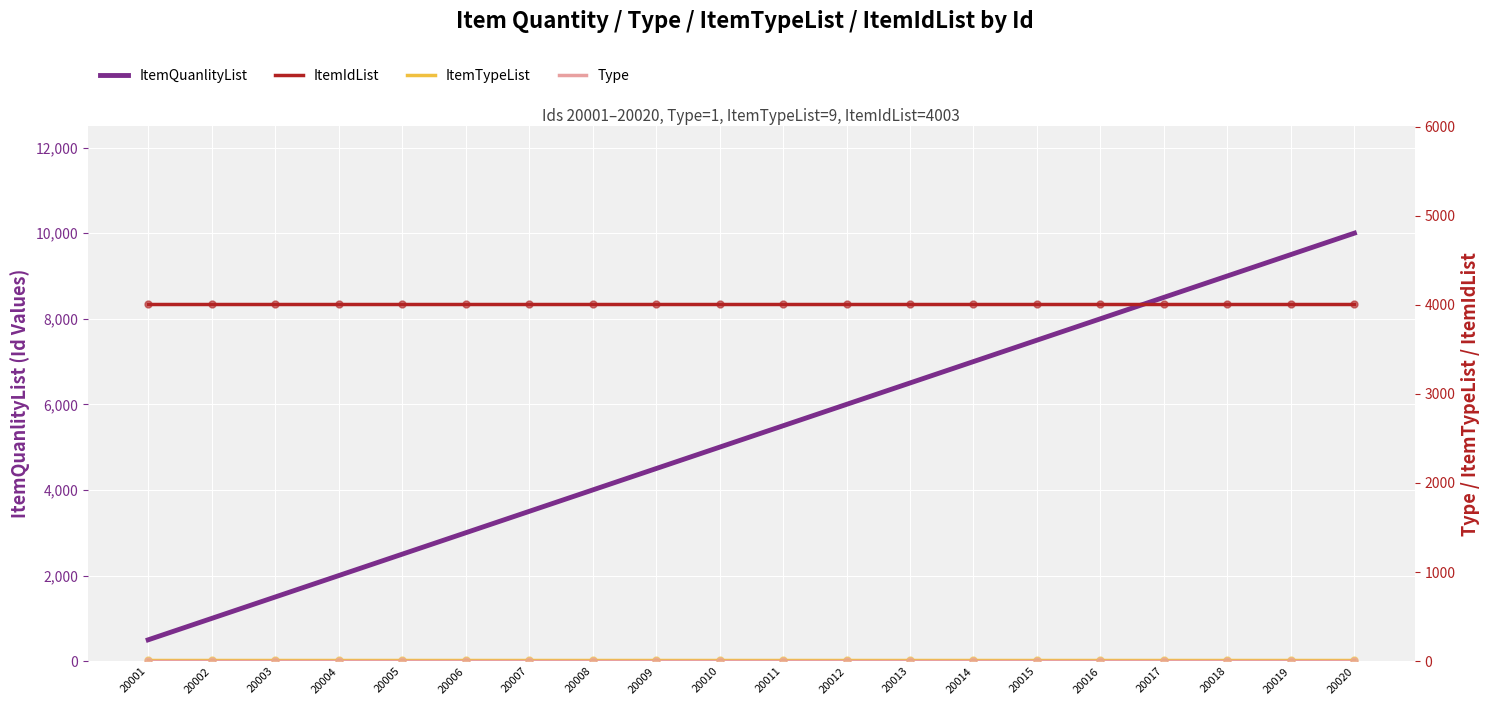

At how many categories does at least one series exceed 7353?

6